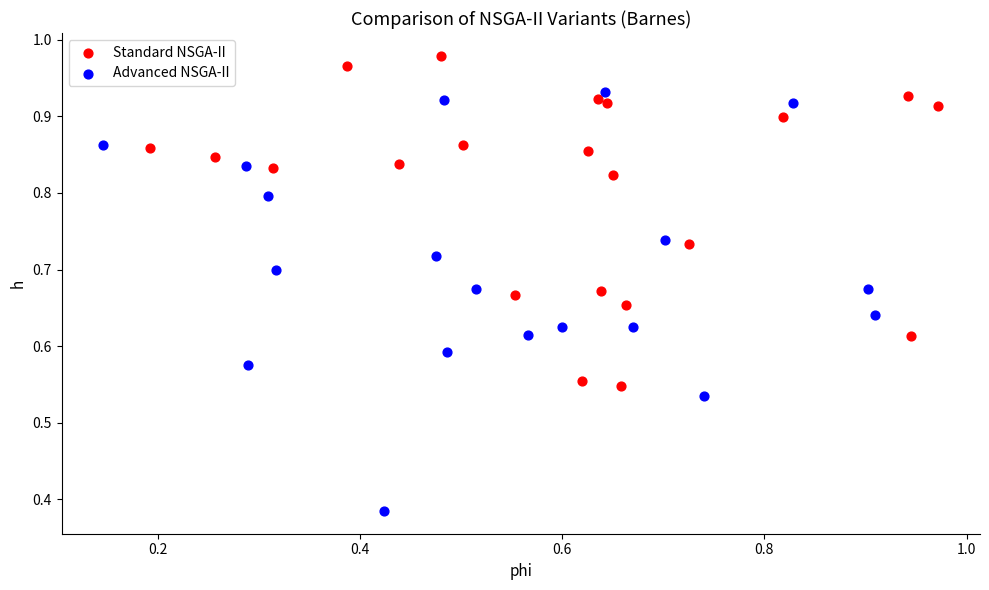

Which series contains the lowest Y value?

Advanced NSGA-II